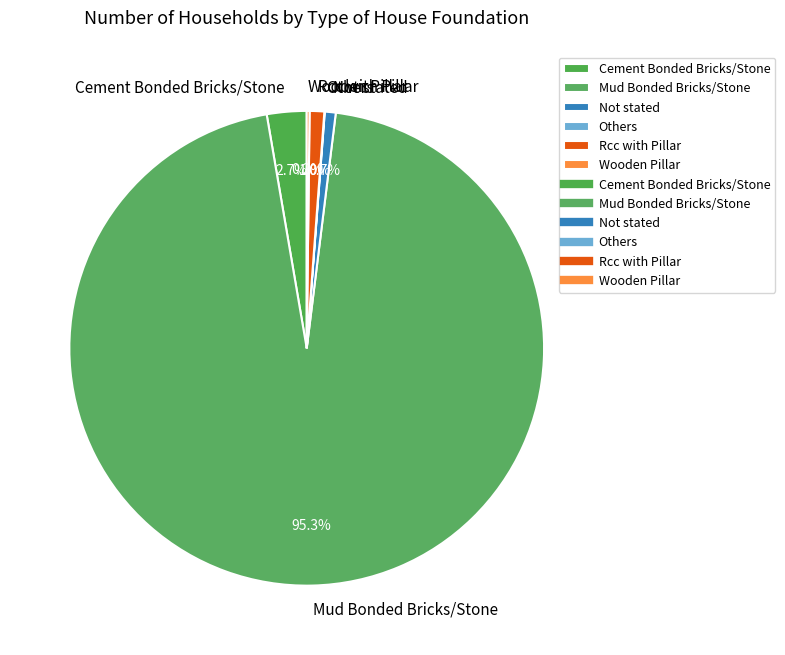

What is the largest slice in the pie chart?

Mud Bonded Bricks/Stone